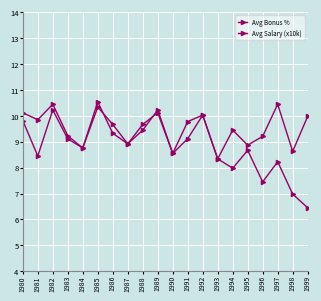

What value does the Avg Bonus % series have at 1992?

10.0